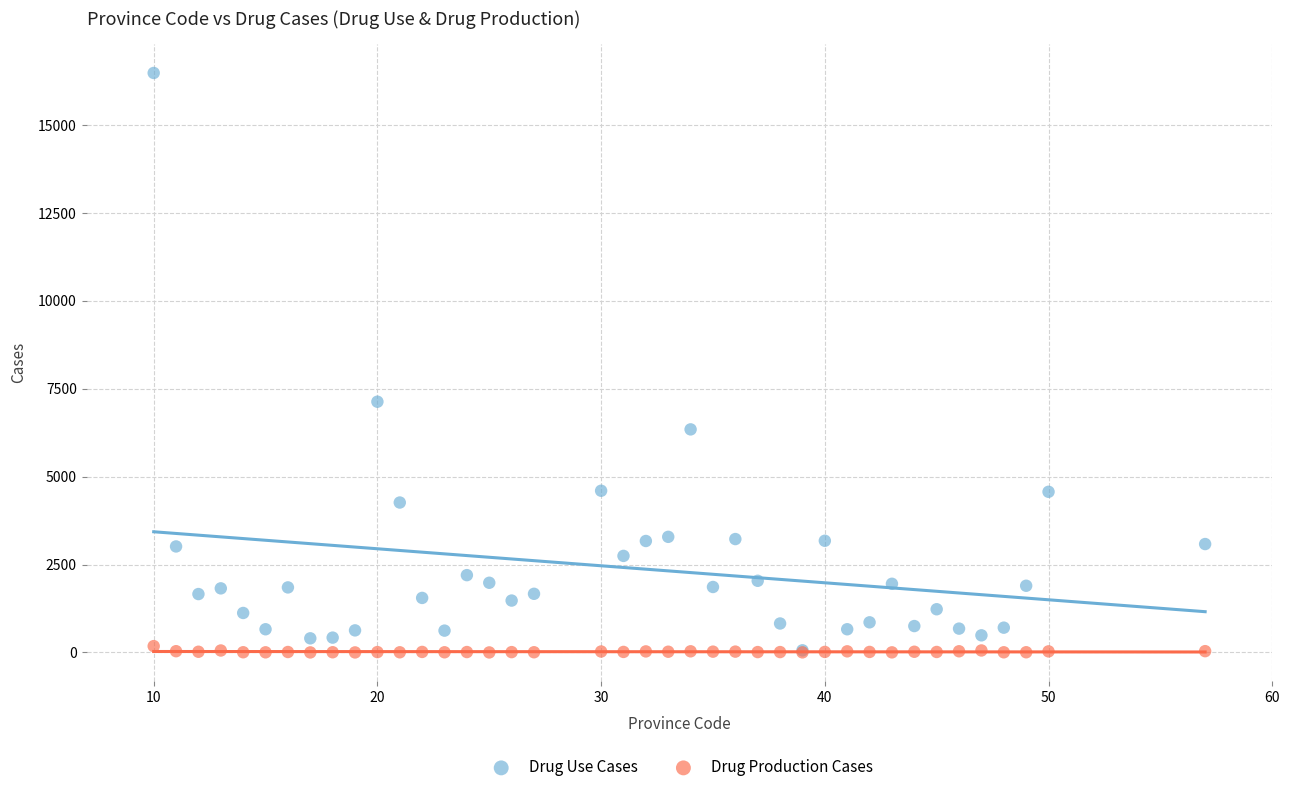

What are all the series names shown in the legend?

Drug Use Cases, Drug Production Cases